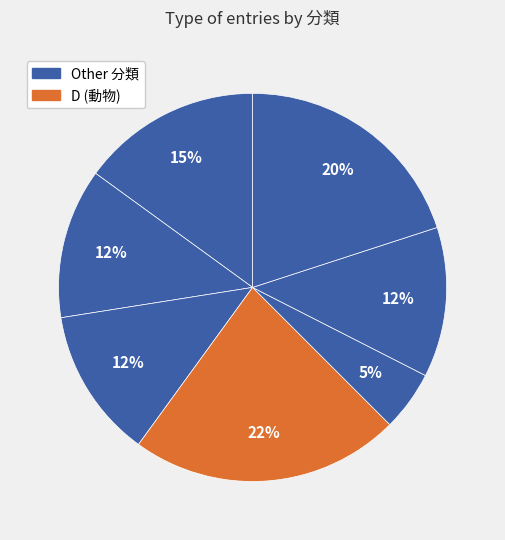

Does any single category account for the majority?

No